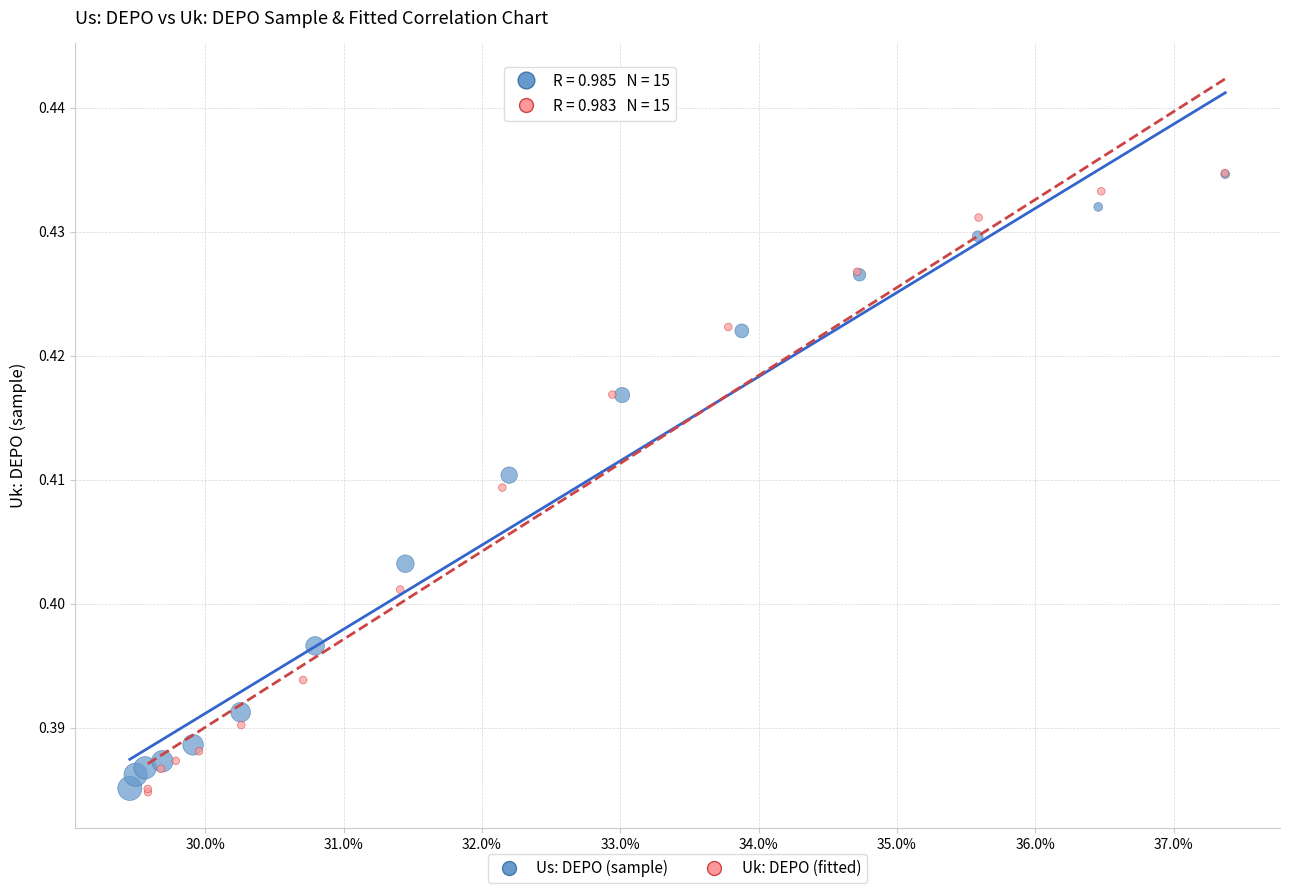

What are all the series names shown in the legend?

Us: DEPO (sample), Uk: DEPO (fitted)